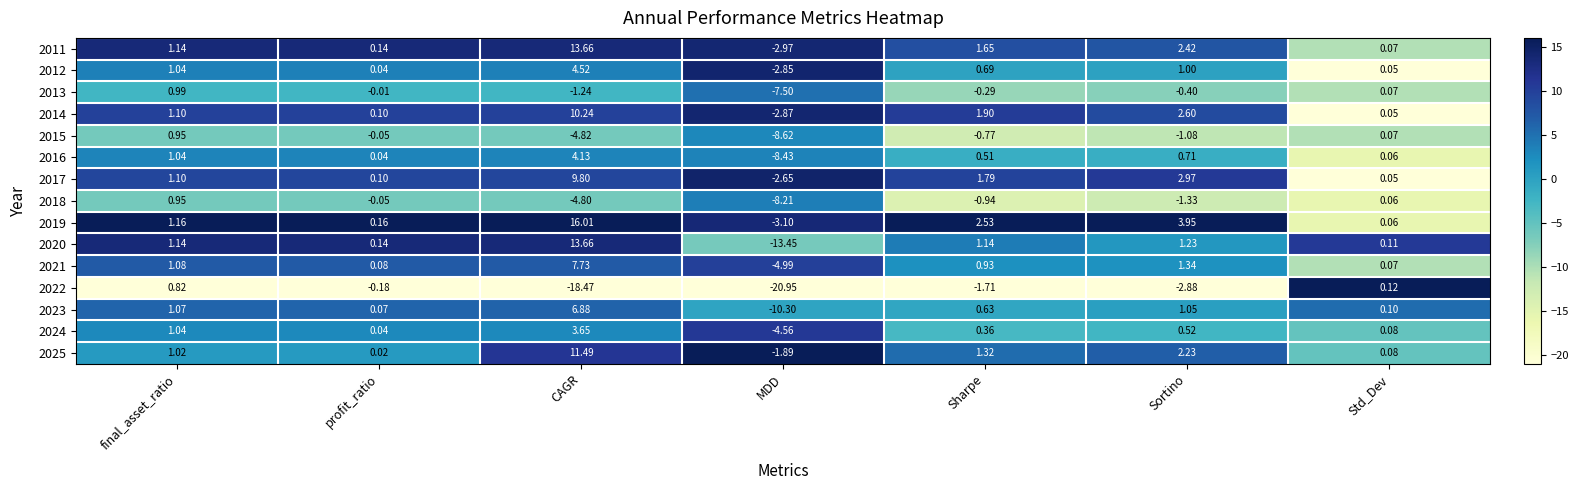

Which category has the highest value in the 2013 series?

final_asset_ratio